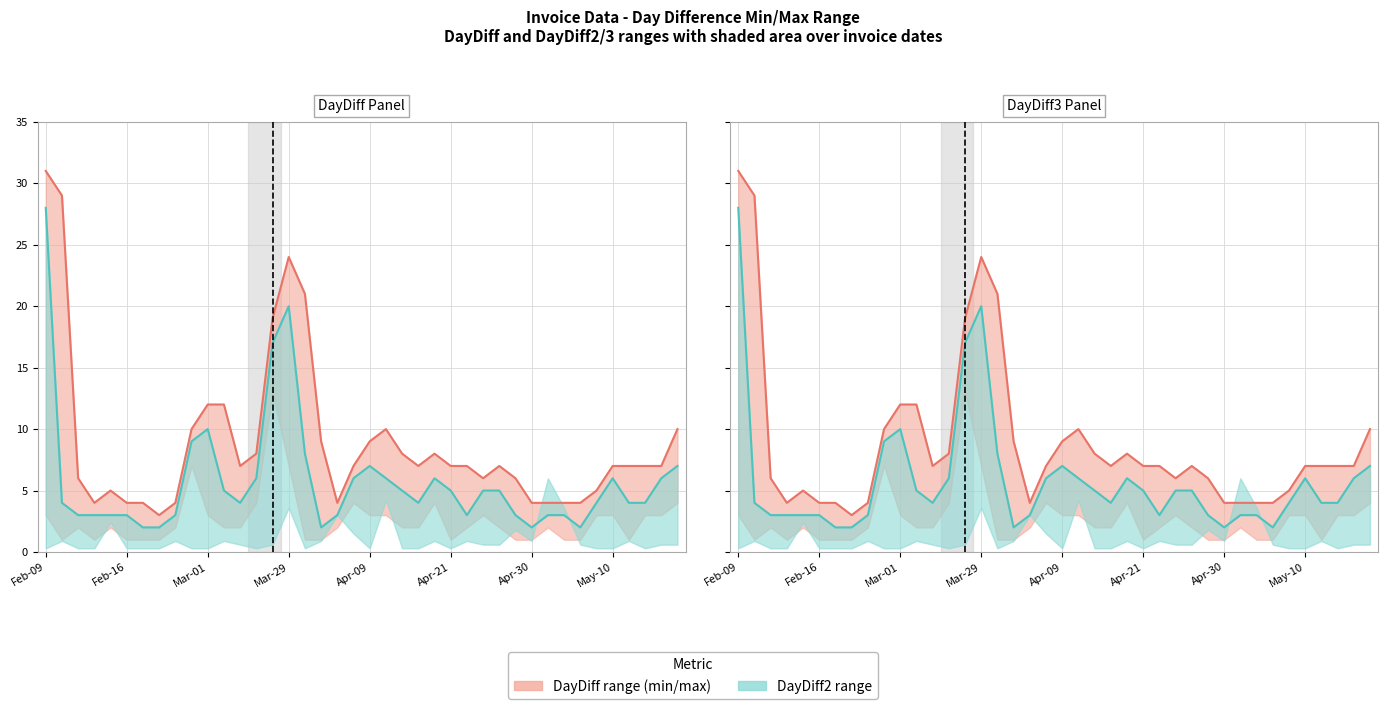

What is the sum of all DayDiff3 values?

357